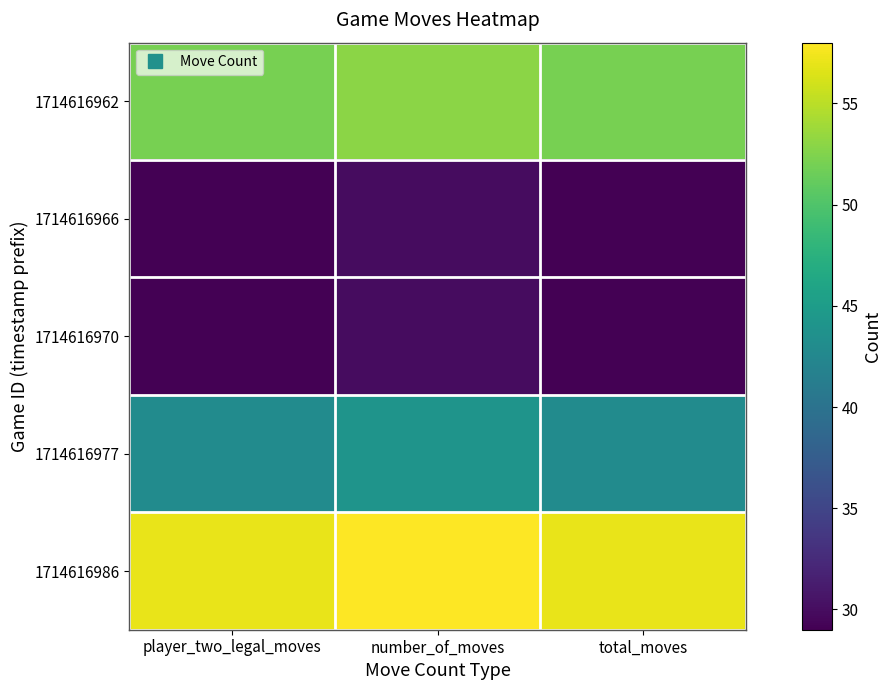

Reading left to right, what are all the values shown in this chart?

1714616962: player_two_legal_moves=52	number_of_moves=53	total_moves=52
1714616966: player_two_legal_moves=29	number_of_moves=30	total_moves=29
1714616970: player_two_legal_moves=29	number_of_moves=30	total_moves=29
1714616977: player_two_legal_moves=43	number_of_moves=44	total_moves=43
1714616986: player_two_legal_moves=57	number_of_moves=58	total_moves=57